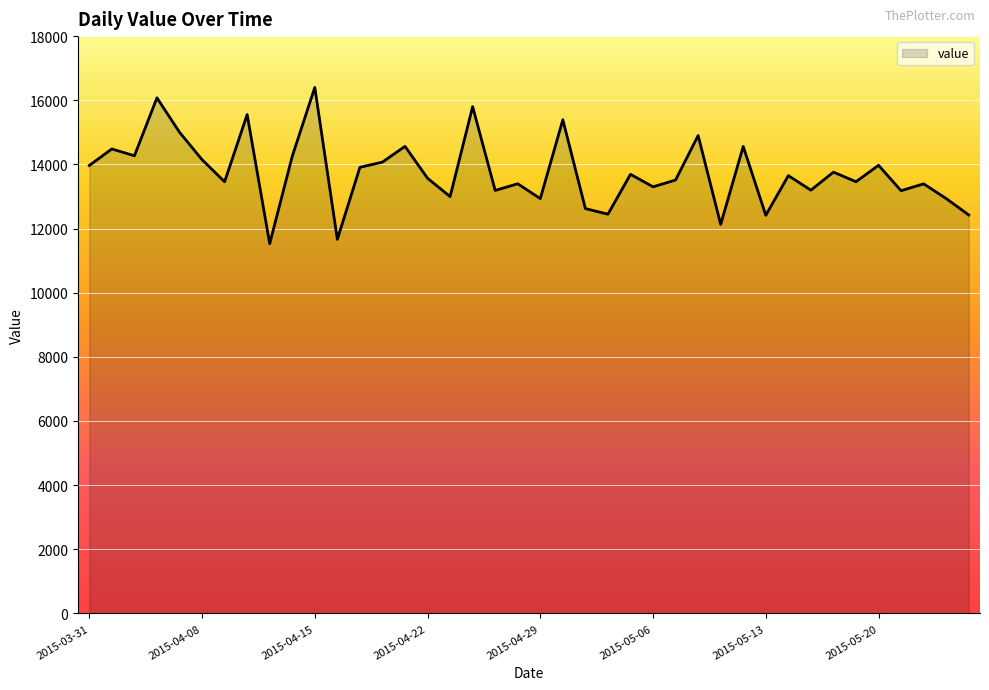

What is the maximum value shown in the chart?

16400